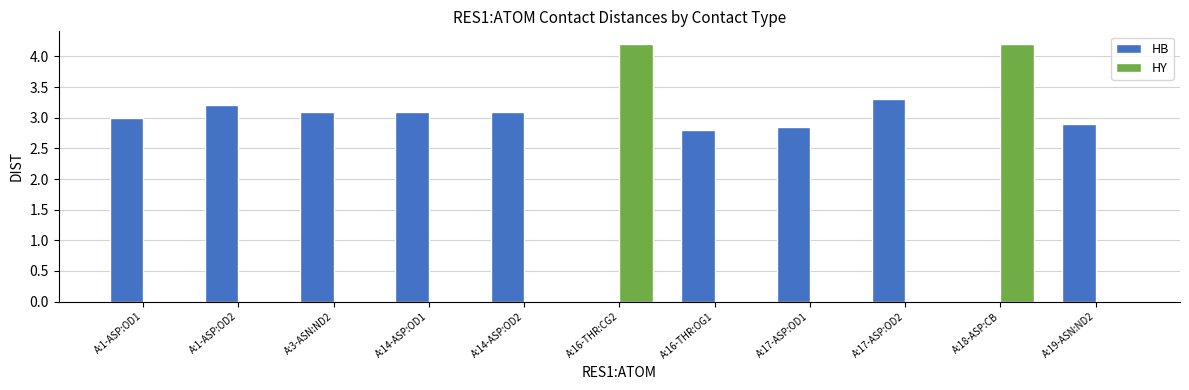

Count the number of data series in this chart.

2